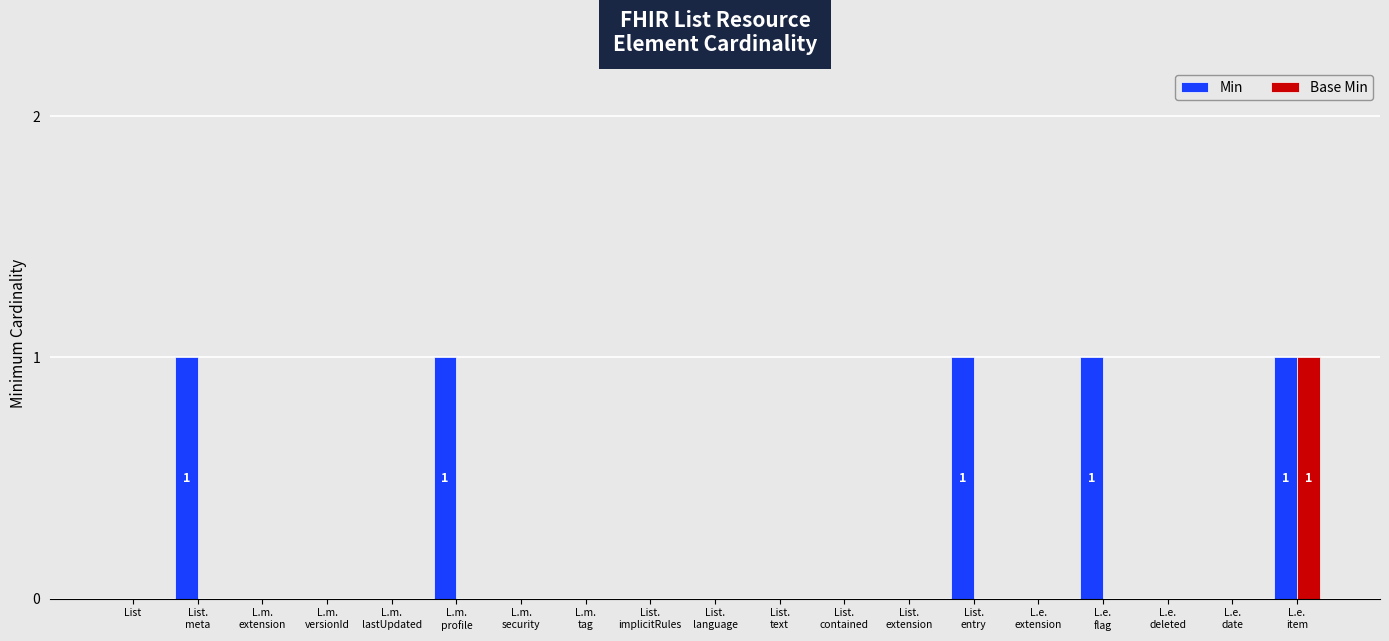

Which series has the largest total across all categories?

Min